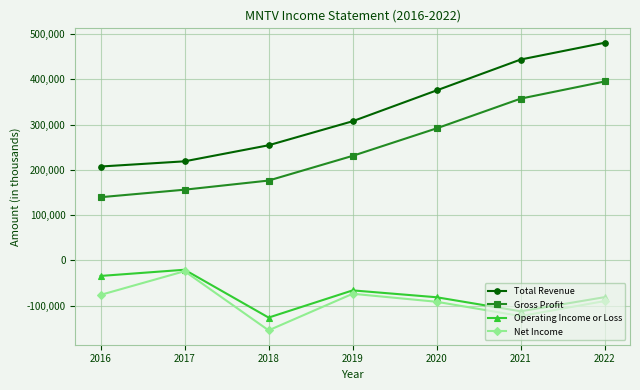

True or false: Net Income has more than 2 points higher than both neighbors.

False